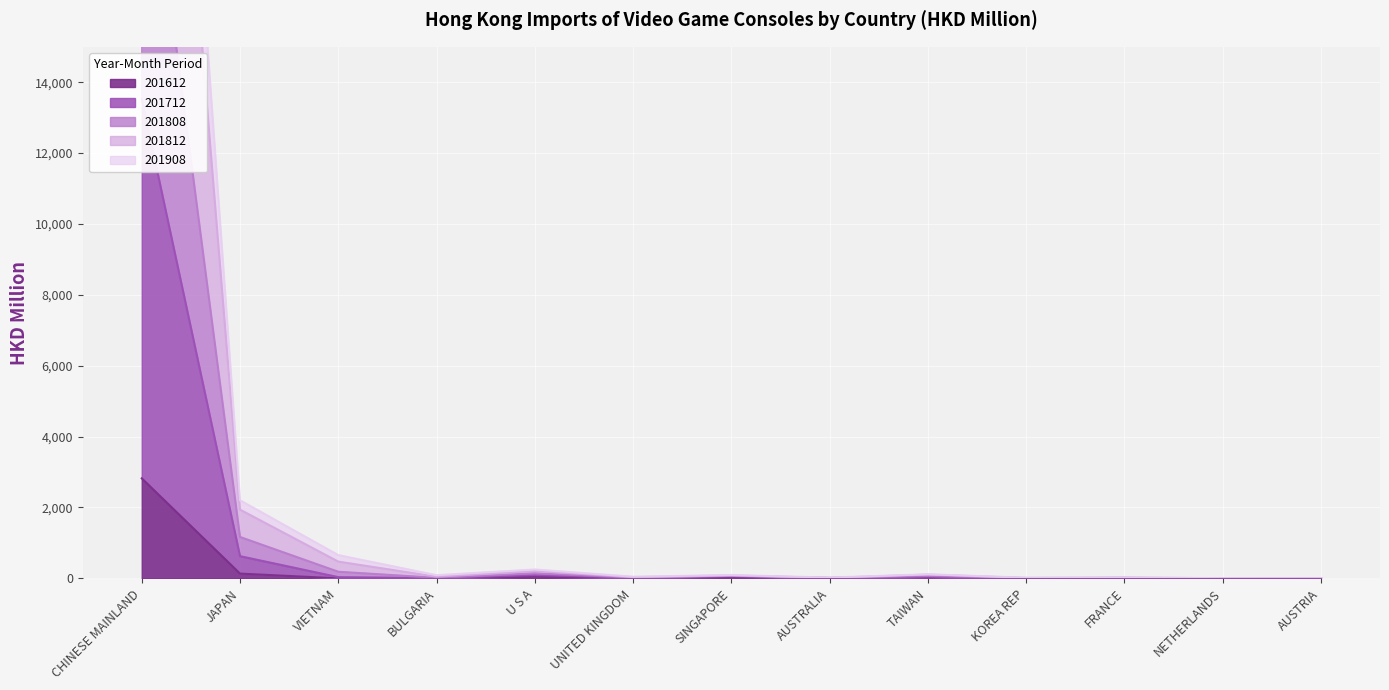

How many series are shown in this chart?

5